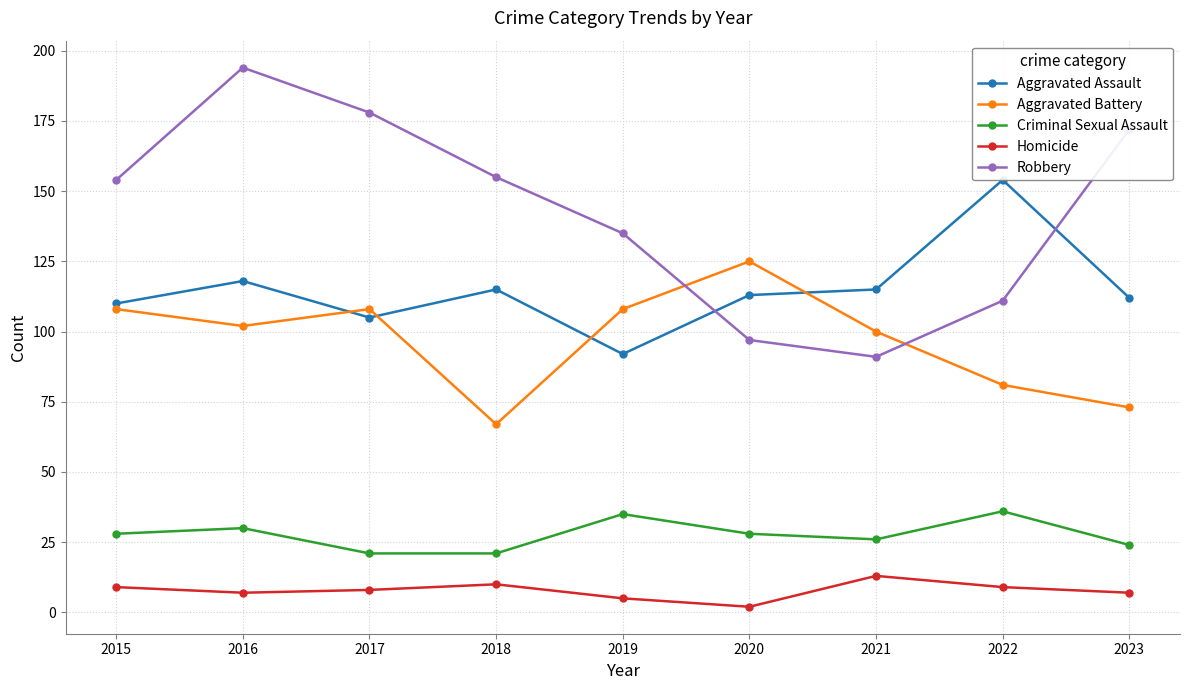

What is the highest value of the Aggravated Battery series?

125